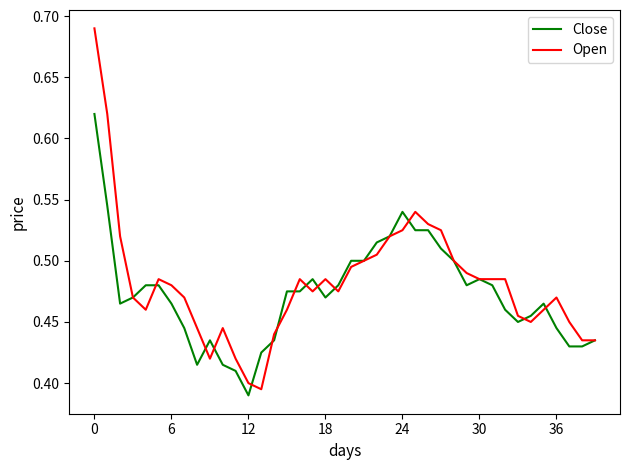

Which series has the largest range (max minus min)?

Open